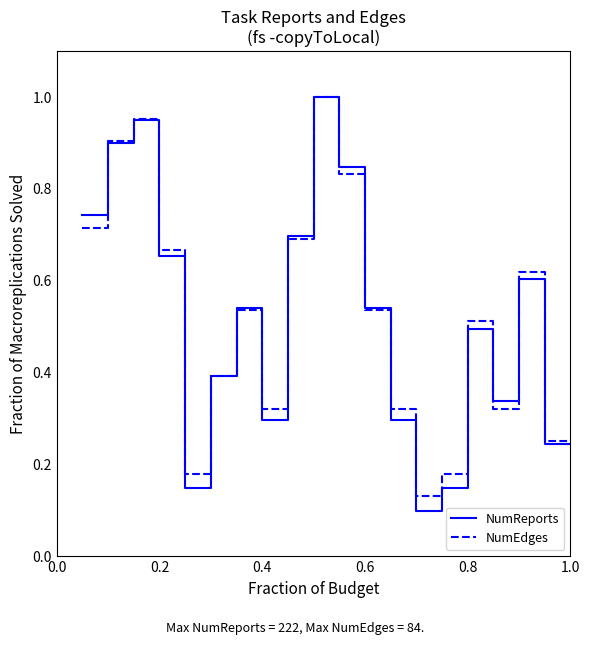

Which series has the largest range (max minus min)?

NumReports